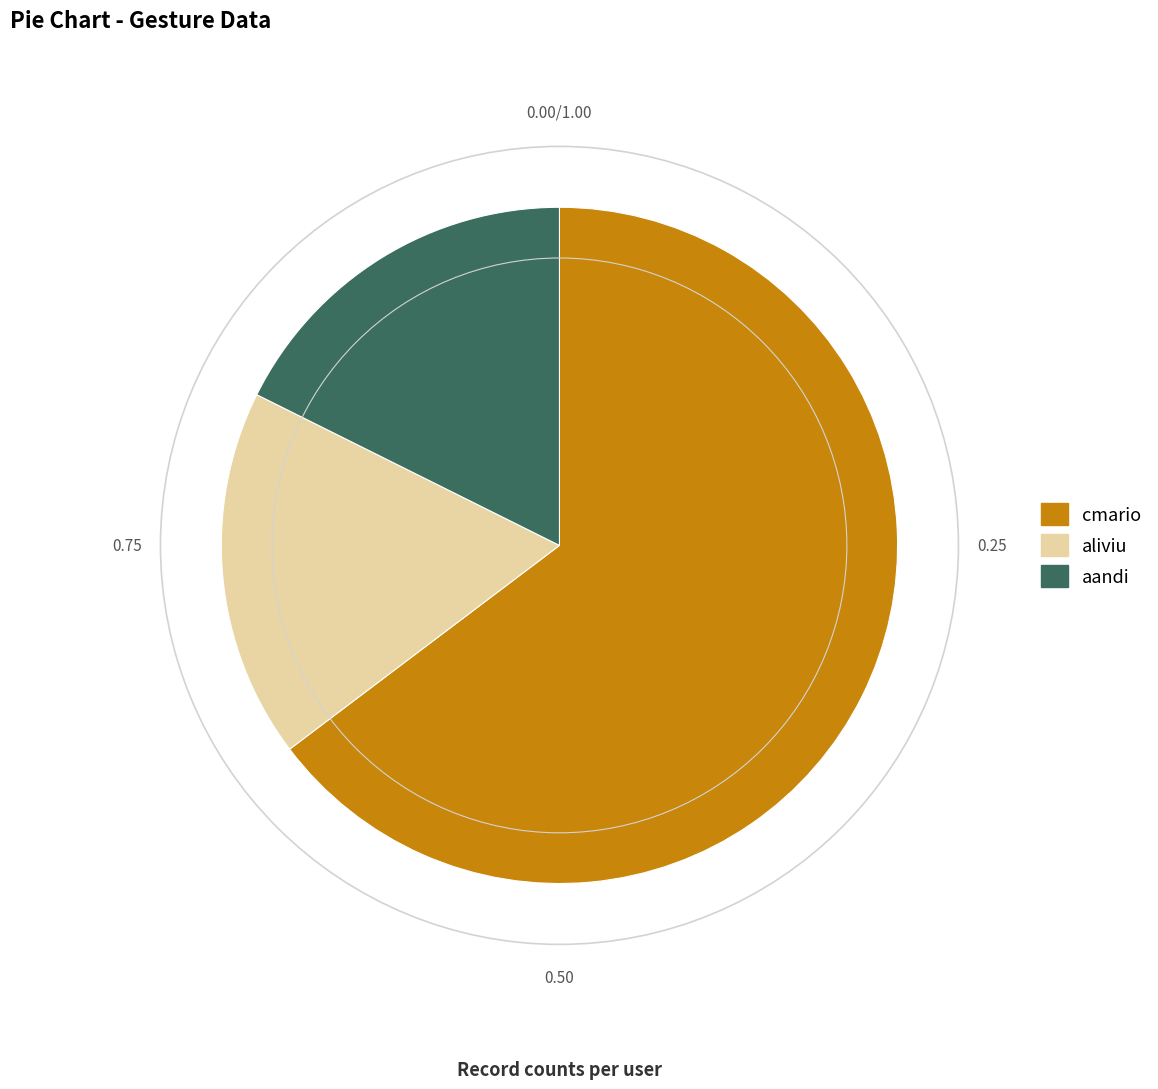

Which slice is the largest?

cmario